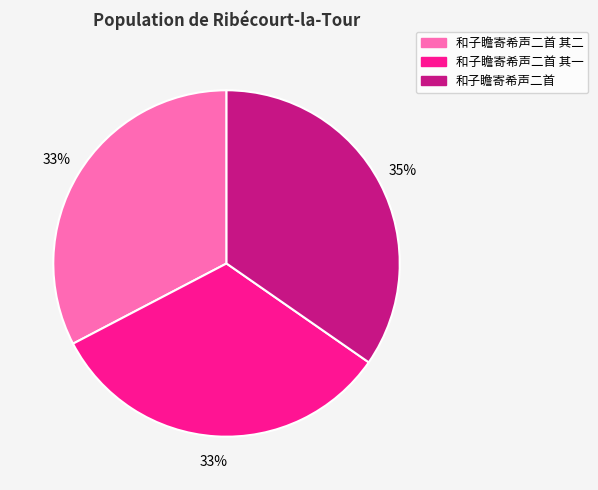

Is there a majority slice in this chart?

No